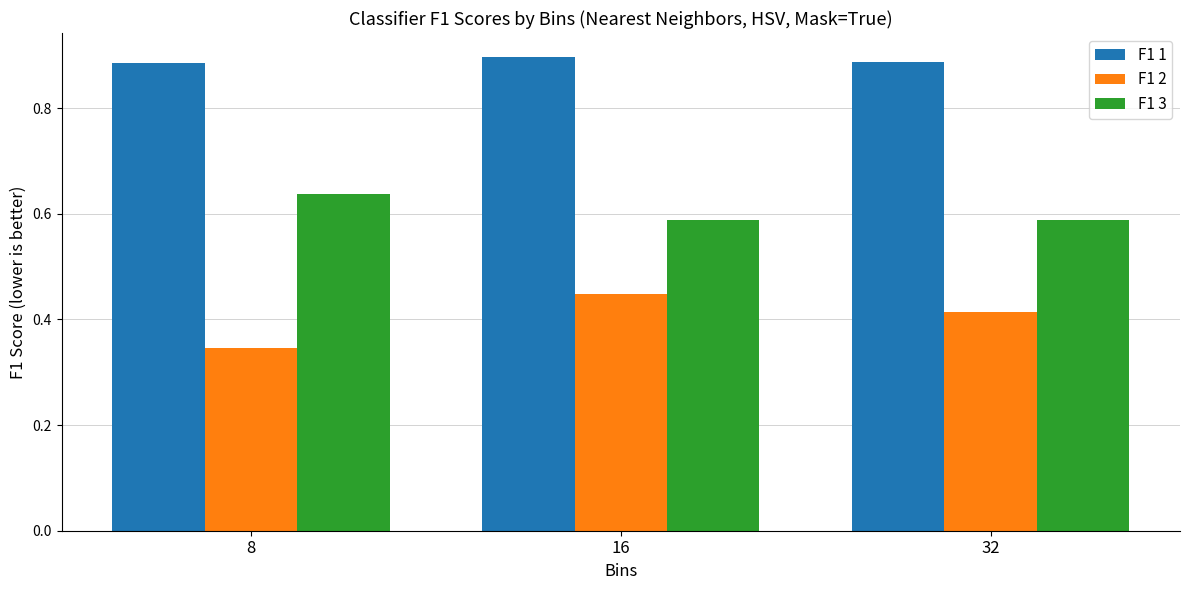

Rank the series at 32 from lowest to highest value.

F1 2, F1 3, F1 1